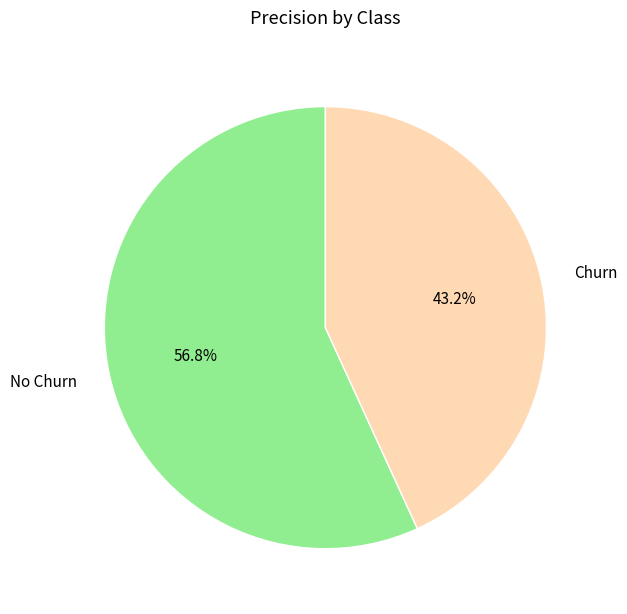

Between Churn and No Churn, which is larger?

No Churn